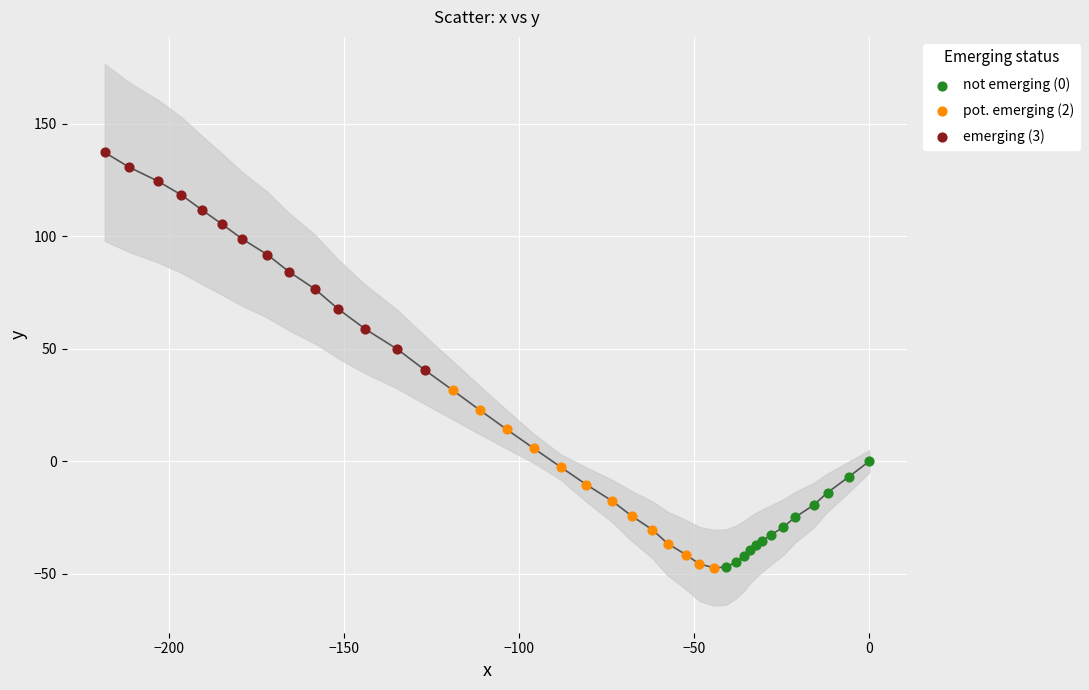

Which series has the largest Y range (max minus min)?

emerging (3)